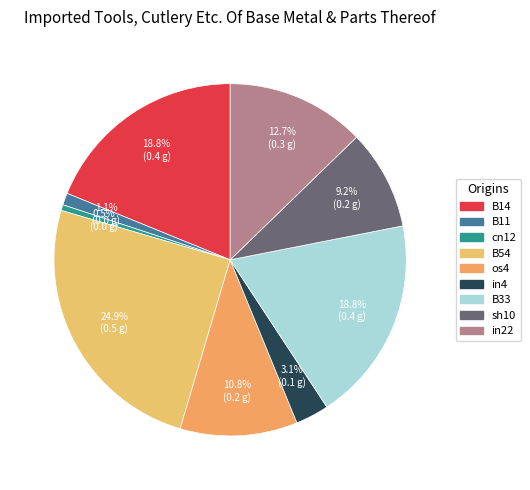

How many slices are in this pie chart?

9